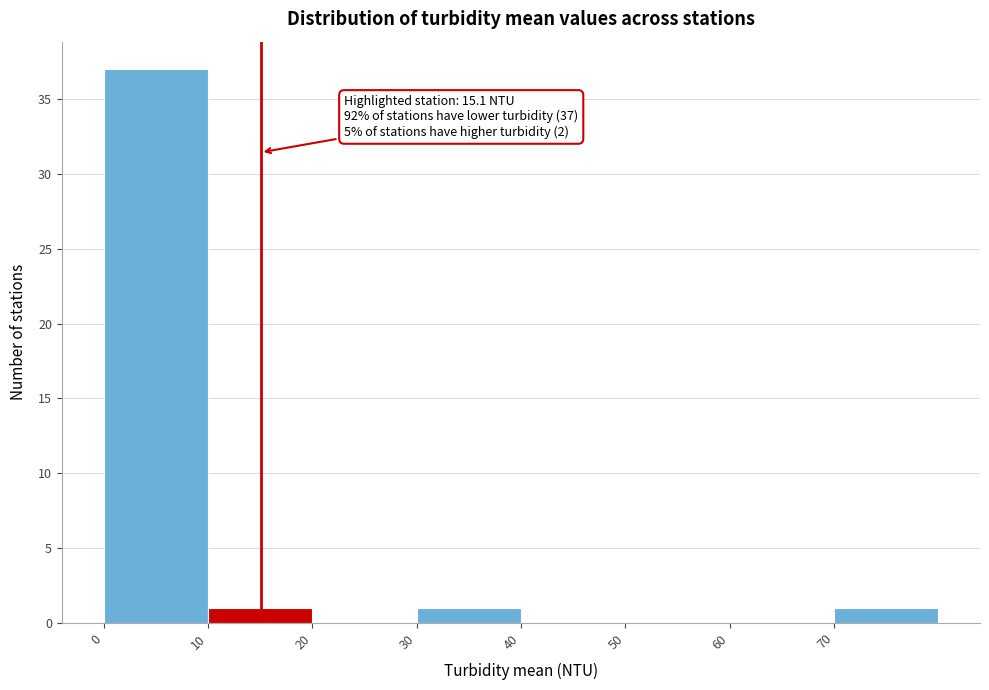

Over which range of the x-axis is the bar tallest?

0 to 10